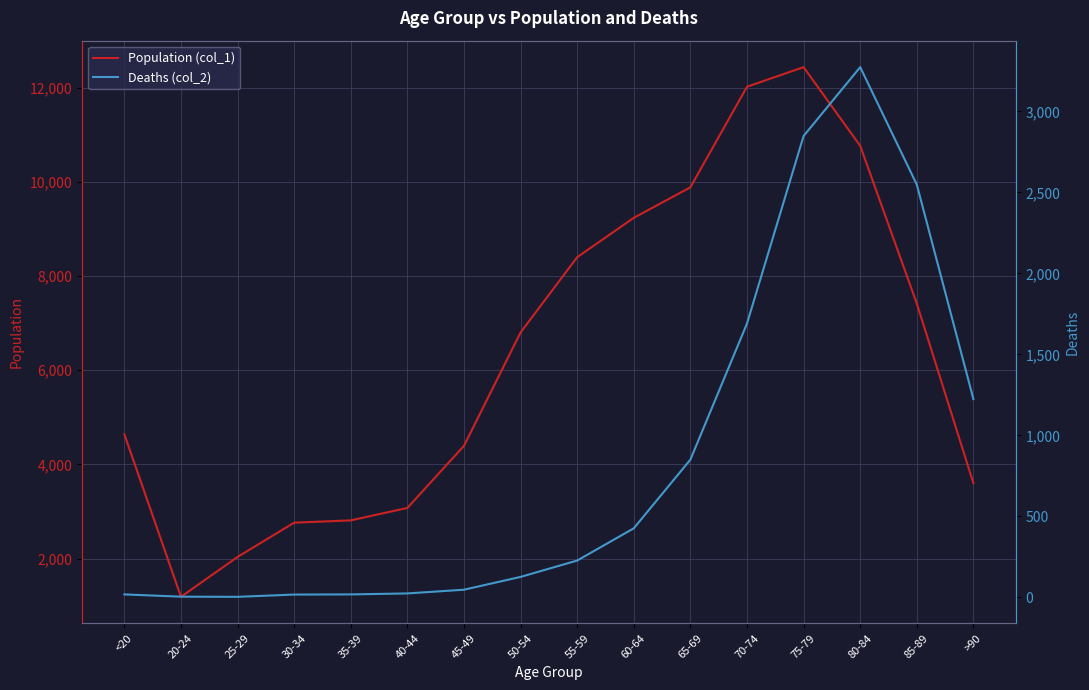

Is it true that Population (col_1) equals 5939 at 80-84?

False